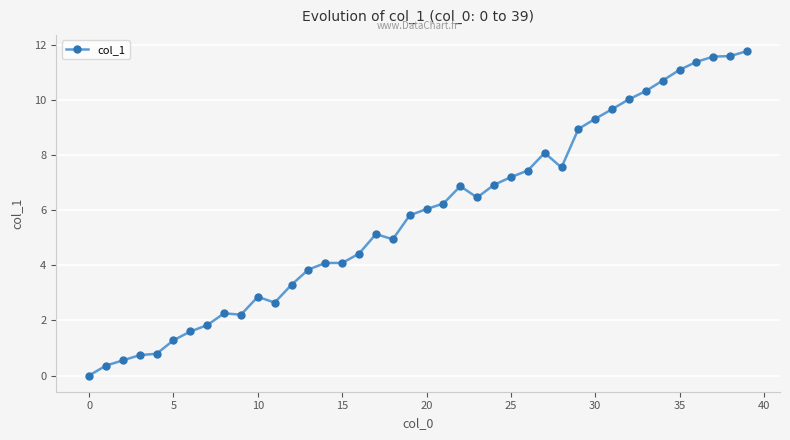

What is the maximum value shown in the chart?

11.8